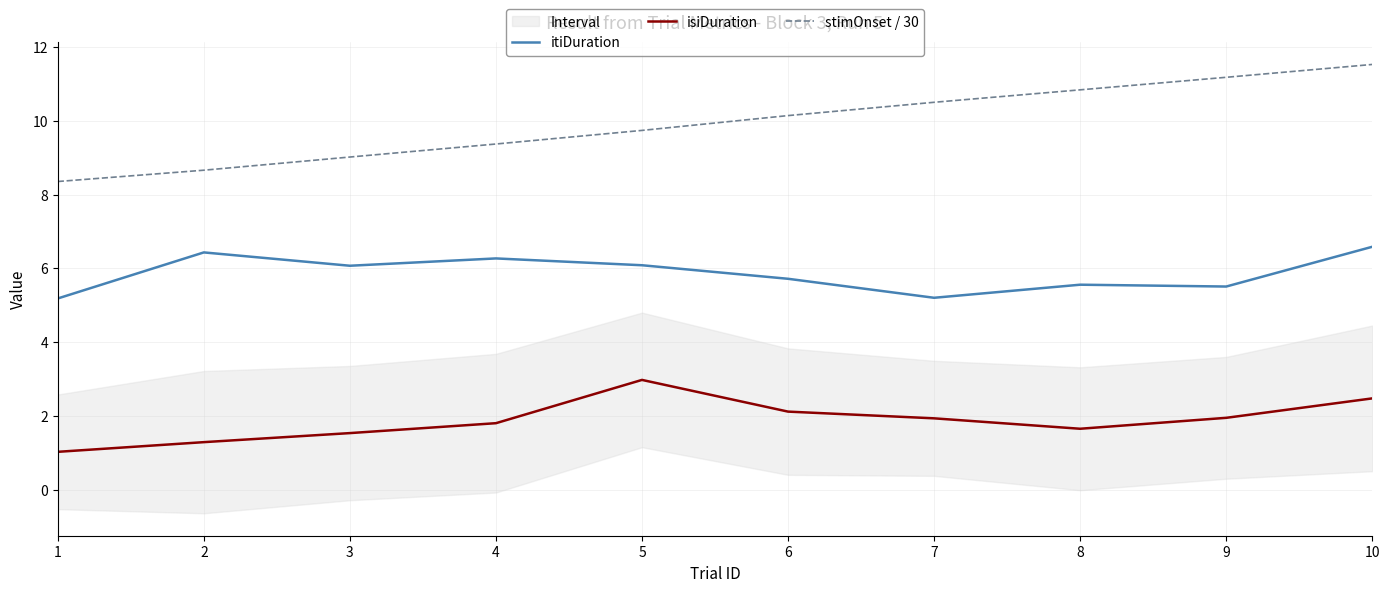

What is the maximum value for isiDuration?

3.0